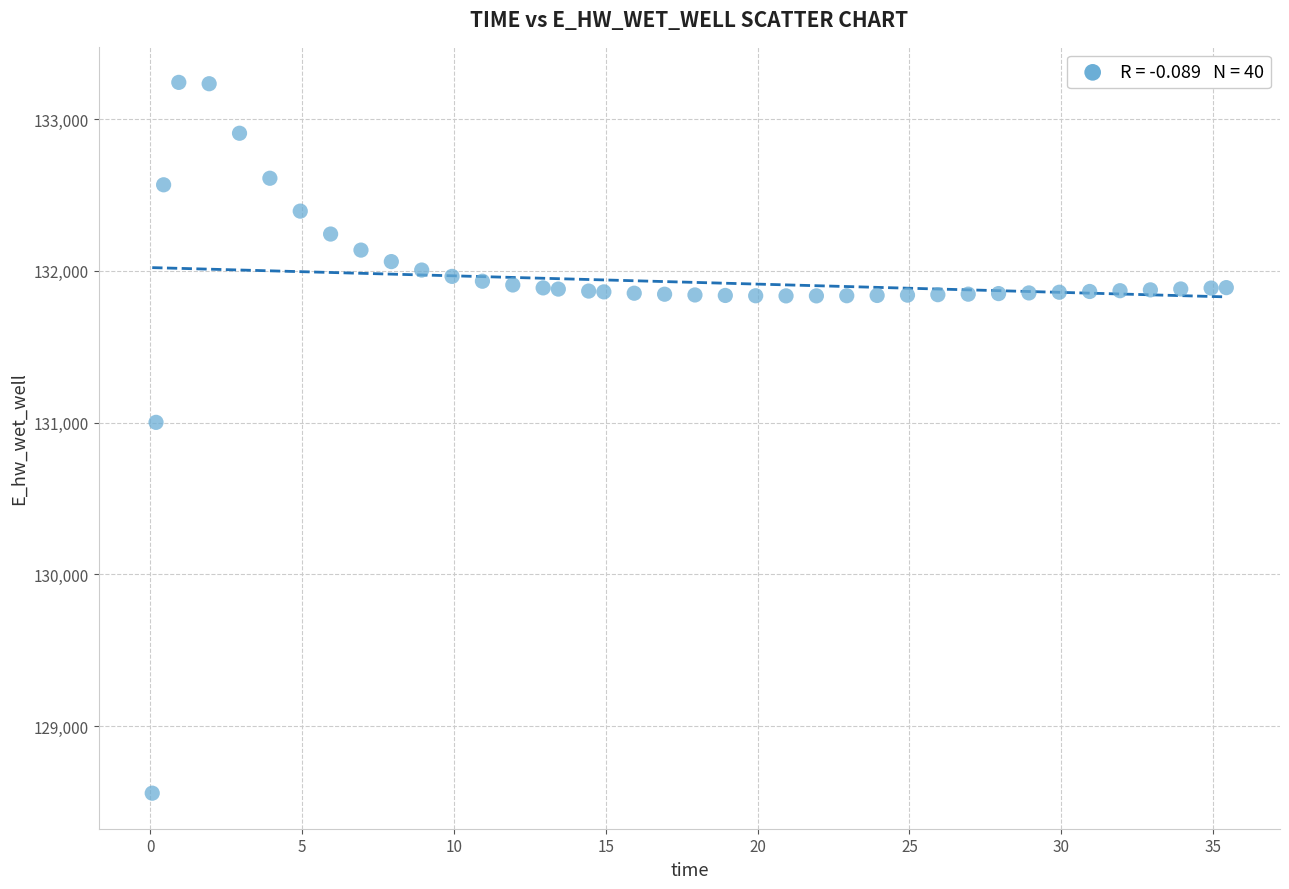

What Y value in the scatter plot is closest to 130900?

131001.9